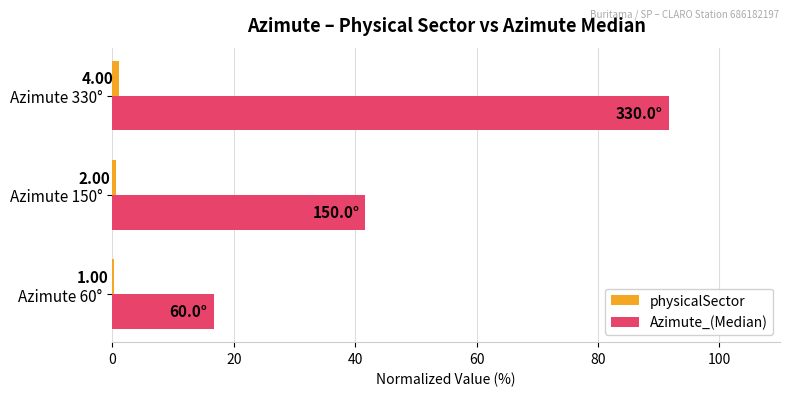

List the series in order of their peak value, highest first.

Azimute_(Median), physicalSector